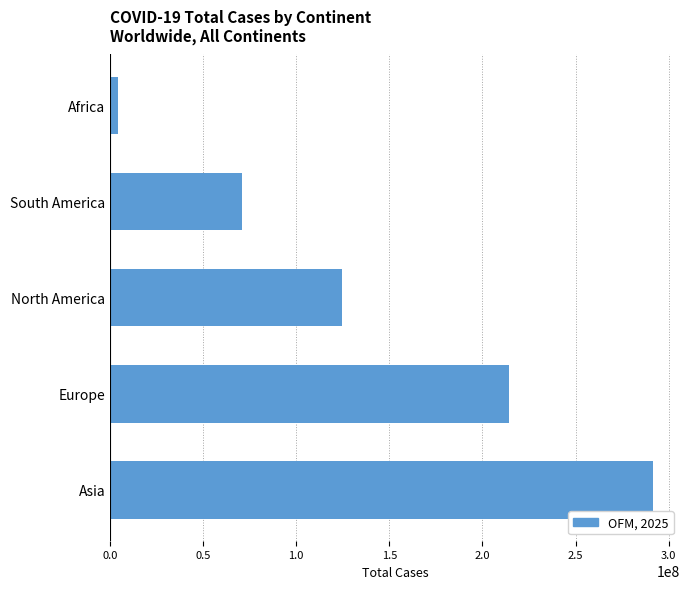

Reading bottom to top, extract all data points from this chart.

291484084	214171450	124468981	71101611	4076463